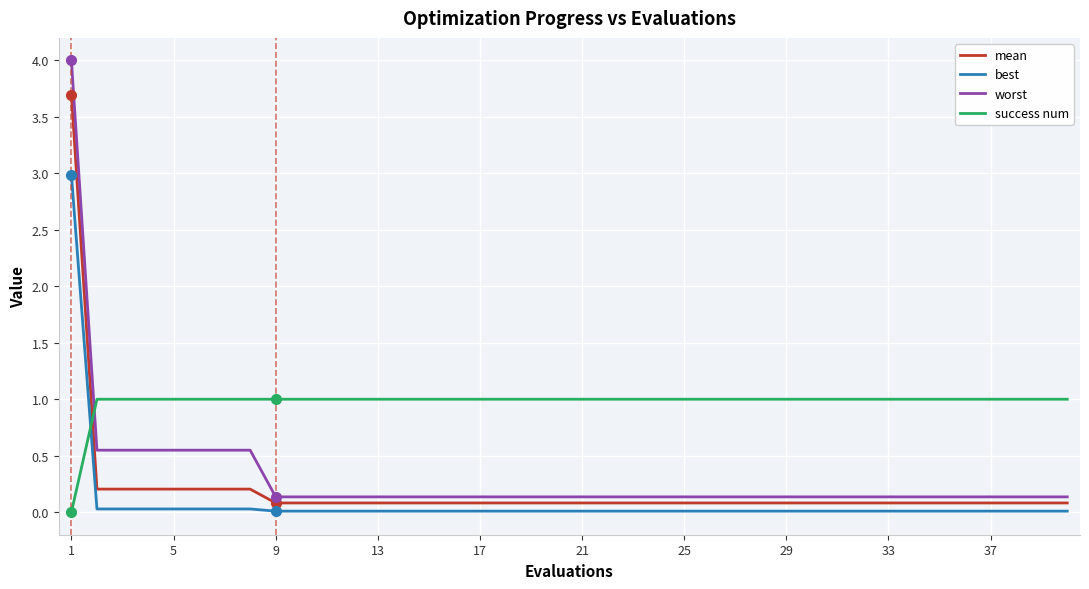

Rank the series by their maximum value, from highest to lowest.

worst, mean, best, success num